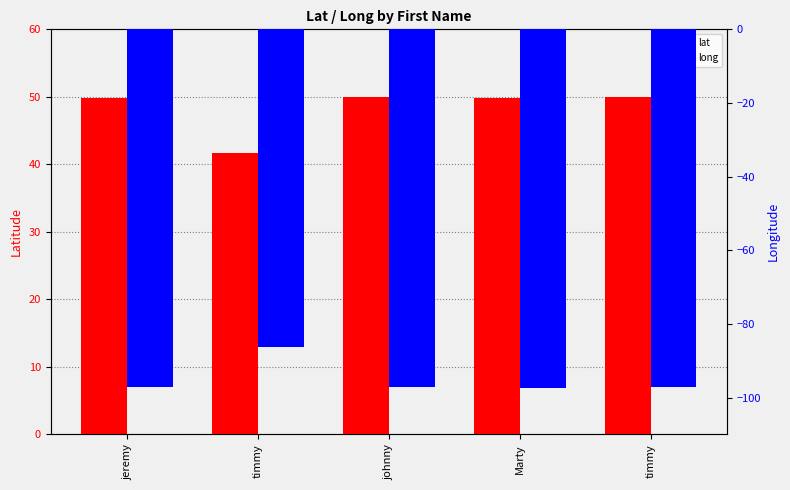

What is the total value across all series at timmy?

-44.6